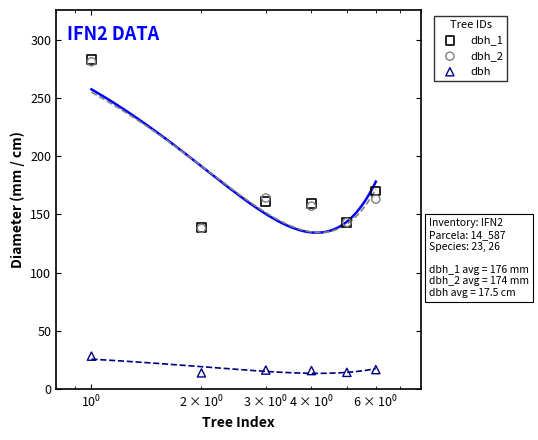

What are all the series names shown in the legend?

dbh_1, dbh_2, dbh